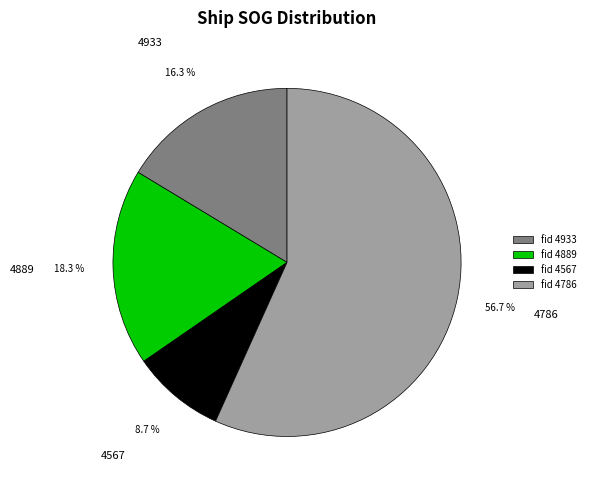

How many slices are in this pie chart?

4